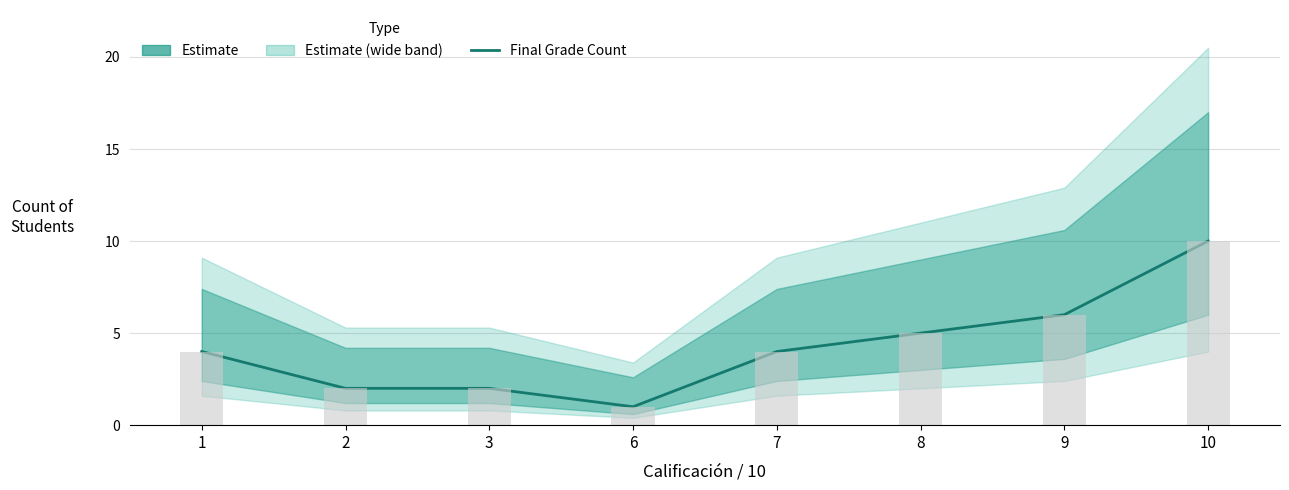

What is the value of the 4th bar from the left?

1